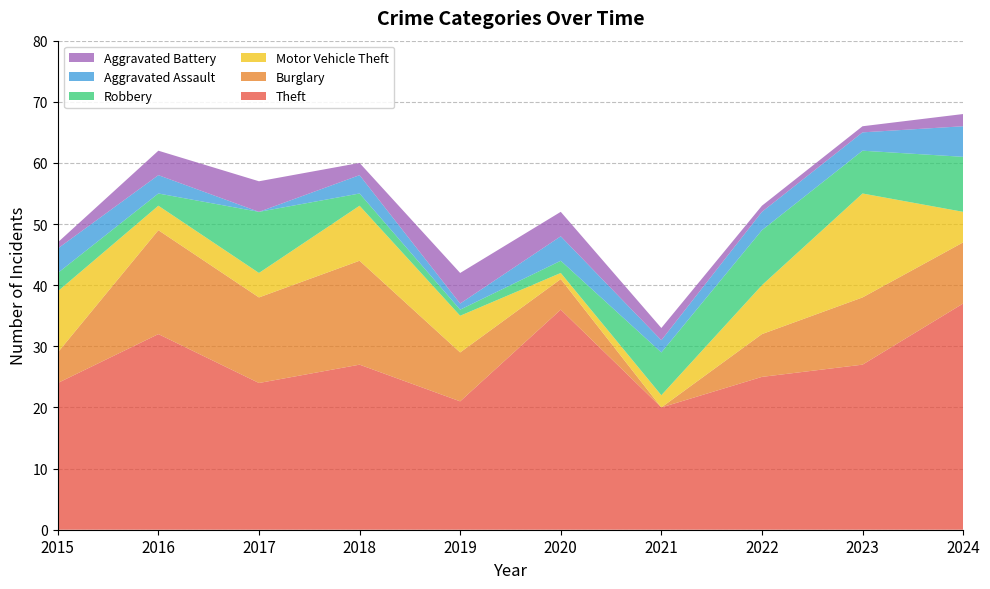

Reading right to left, transcribe all the data shown in this chart.

Theft: 2024=37	2023=27	2022=25	2021=20	2020=36	2019=21	2018=27	2017=24	2016=32	2015=24
Burglary: 2024=10	2023=11	2022=7	2021=0	2020=5	2019=8	2018=17	2017=14	2016=17	2015=5
Motor Vehicle Theft: 2024=5	2023=17	2022=8	2021=2	2020=1	2019=6	2018=9	2017=4	2016=4	2015=10
Robbery: 2024=9	2023=7	2022=9	2021=7	2020=2	2019=1	2018=2	2017=10	2016=2	2015=3
Aggravated Assault: 2024=5	2023=3	2022=3	2021=2	2020=4	2019=1	2018=3	2017=0	2016=3	2015=4
Aggravated Battery: 2024=2	2023=1	2022=1	2021=2	2020=4	2019=5	2018=2	2017=5	2016=4	2015=1